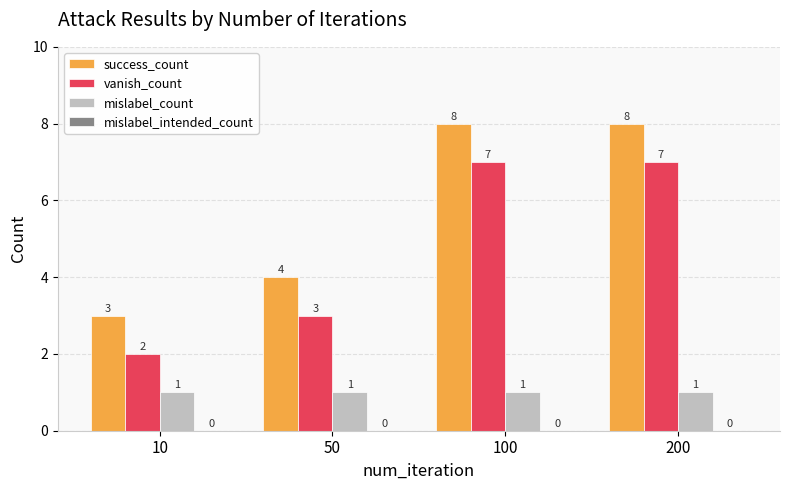

True or false: success_count has a value of 3 at 10.

True